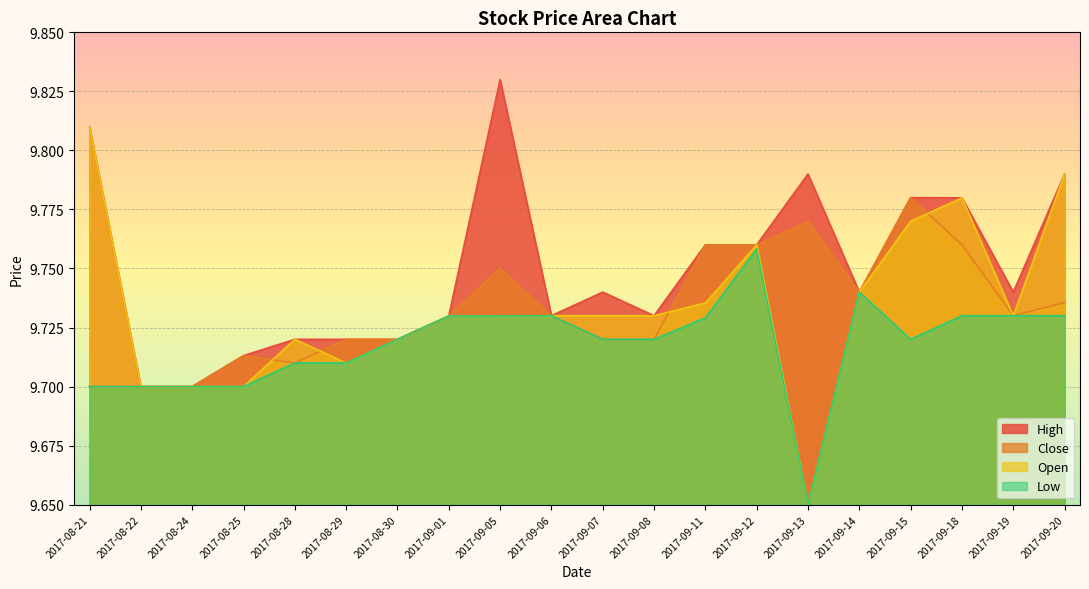

True or false: Close has more than 2 points higher than both neighbors.

True